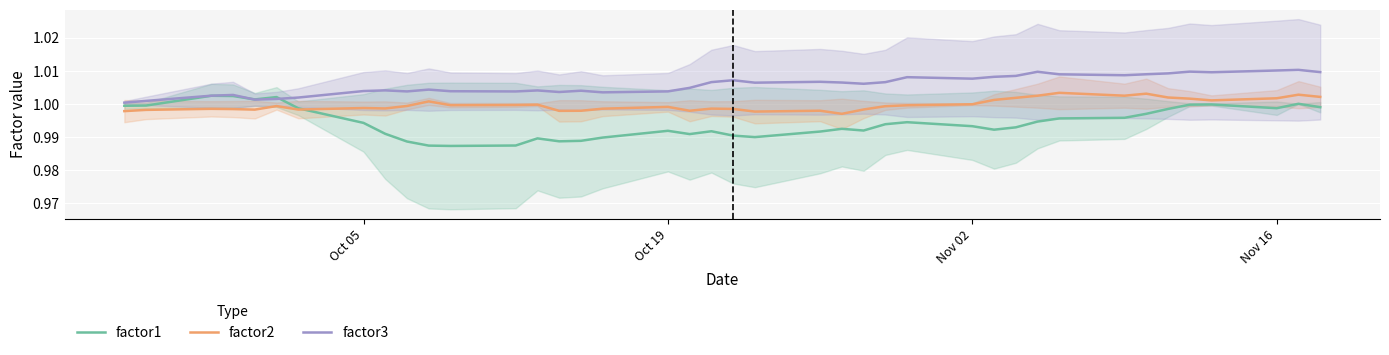

Which series has the widest spread of values?

factor1